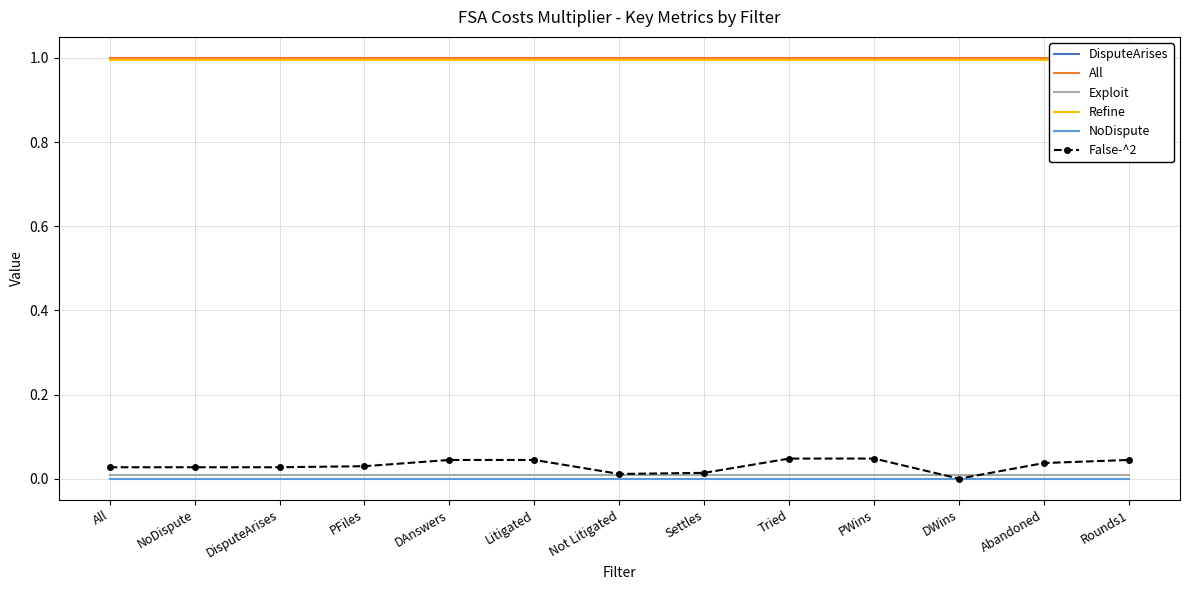

What is the label of the 9th point from the left?

Tried